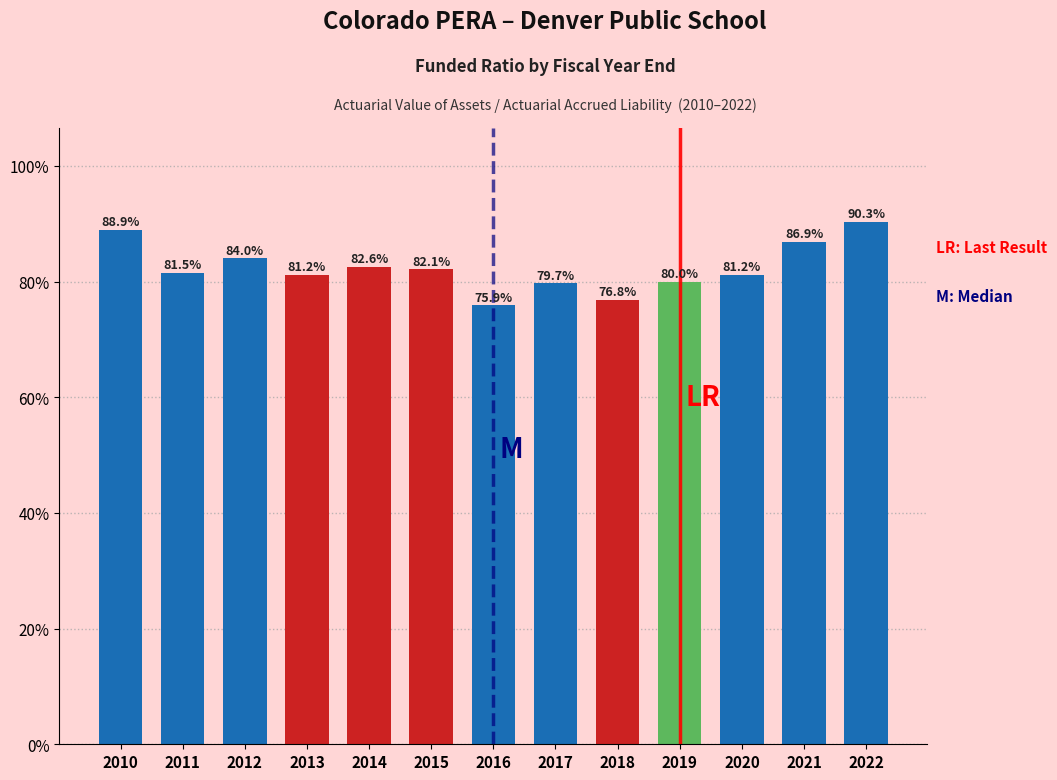

Reading left to right, extract all data points from this chart.

88.9	81.5	84.0	81.2	82.6	82.1	75.9	79.7	76.8	80.0	81.2	86.9	90.3